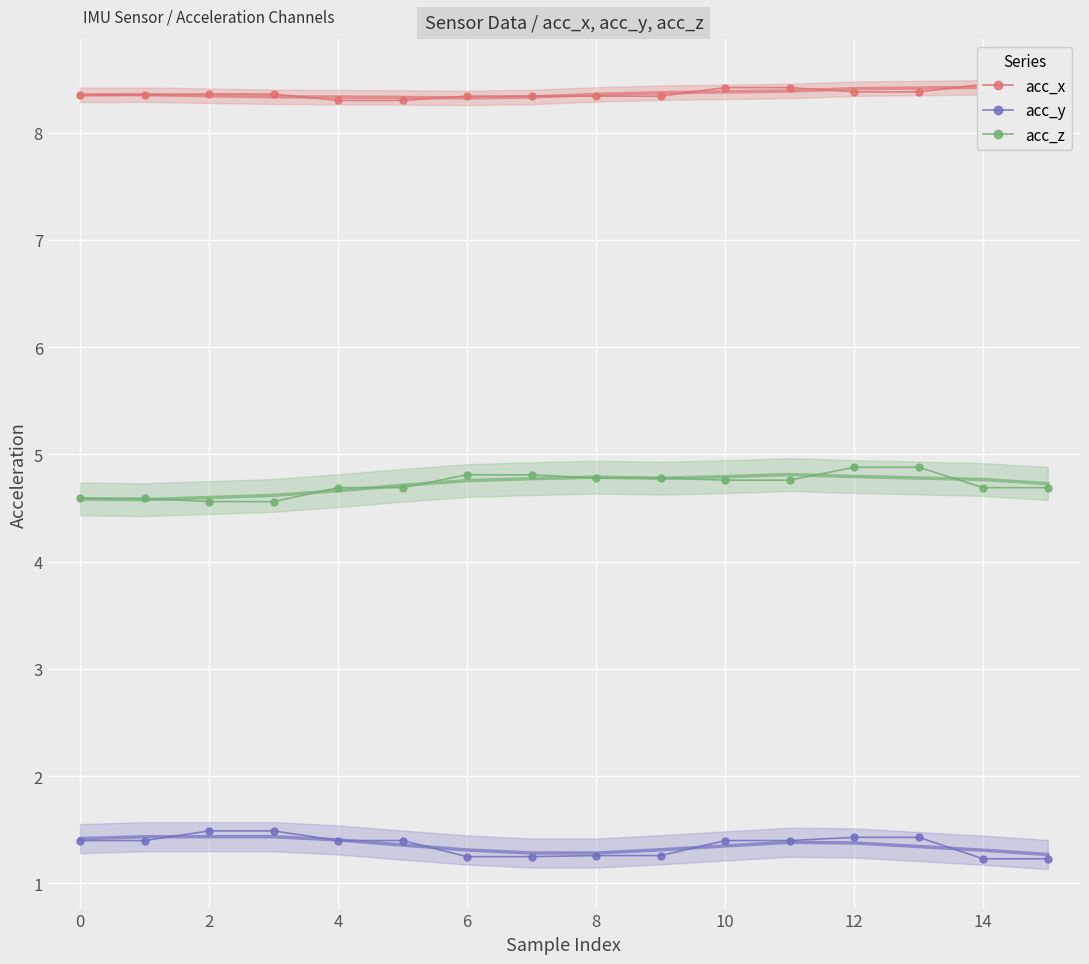

What are all the series names shown in the legend?

acc_x, acc_y, acc_z